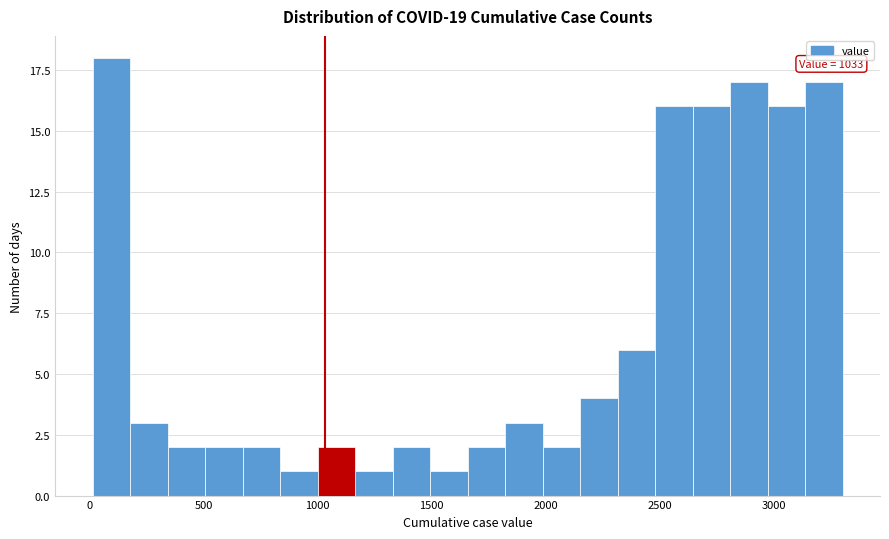

Read against the x-axis, roughly where is the centre of the tallest bar?

100